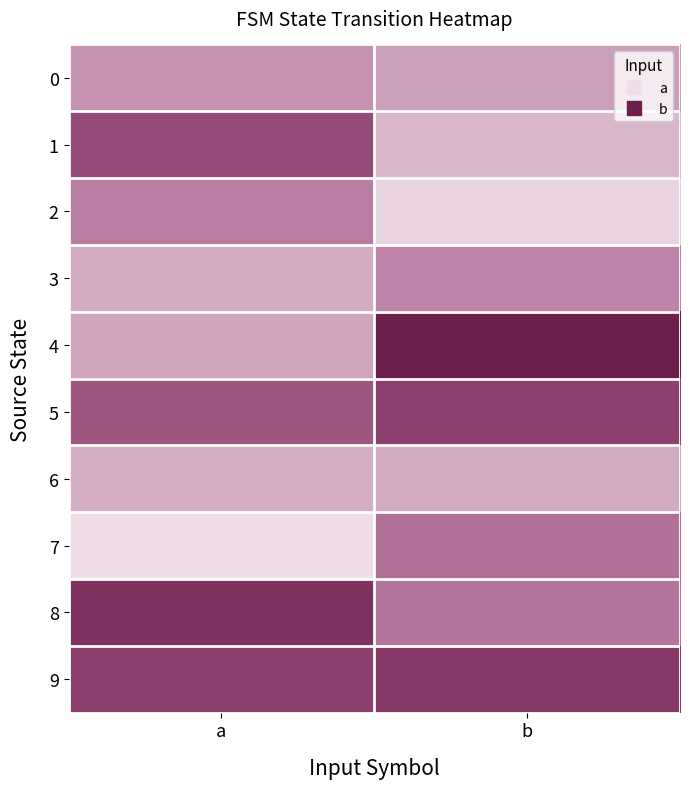

Reading right to left, transcribe all the data shown in this chart.

0: b=57	a=62
1: b=45	a=91
2: b=32	a=72
3: b=69	a=51
4: b=120	a=54
5: b=95	a=87
6: b=52	a=50
7: b=77	a=27
8: b=75	a=105
9: b=100	a=96